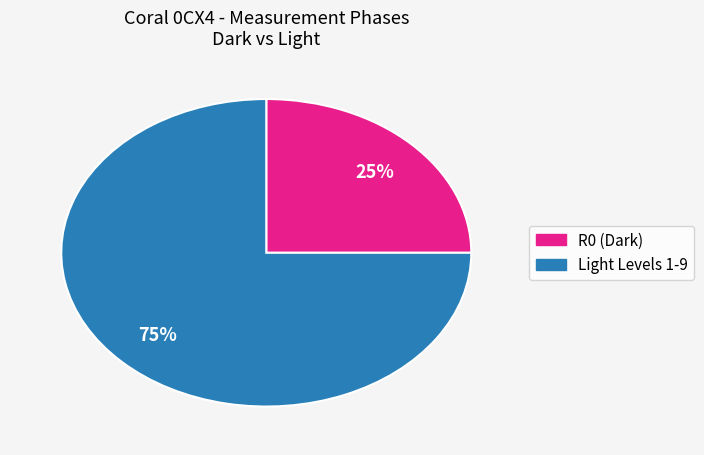

To the nearest percent, what is the difference between the largest and smallest slice percentages?

50%